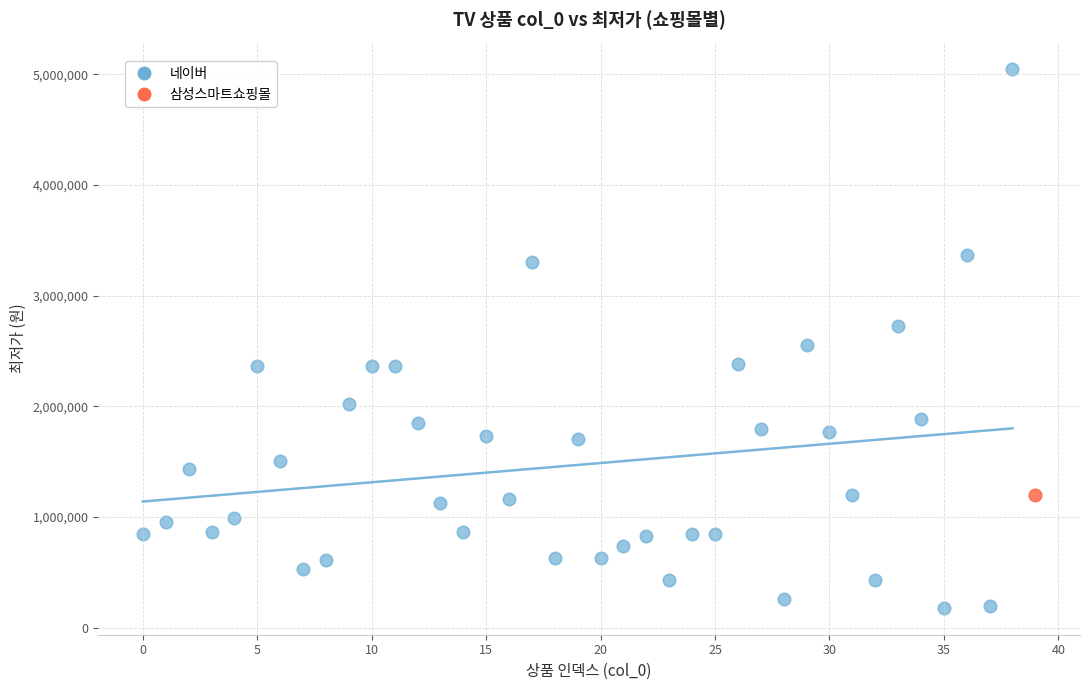

What are all the series names shown in the legend?

네이버, 삼성스마트쇼핑몰